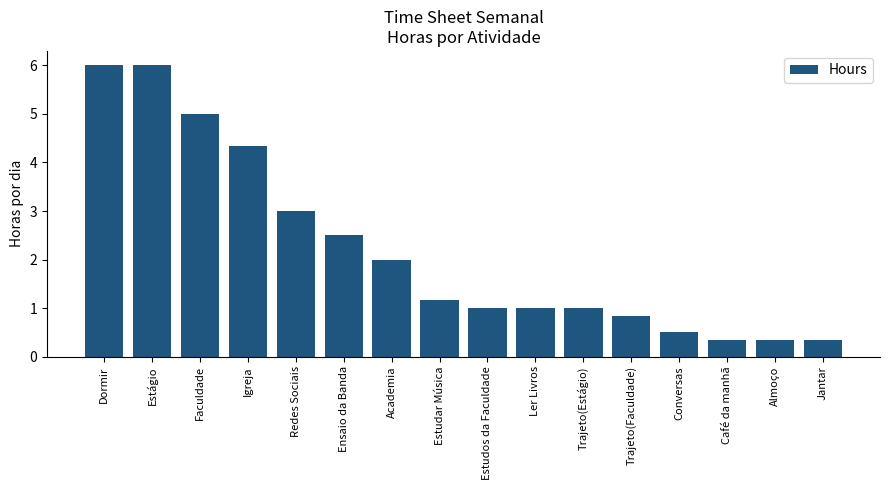

The value at Conversas is 0.5. True or false?

True